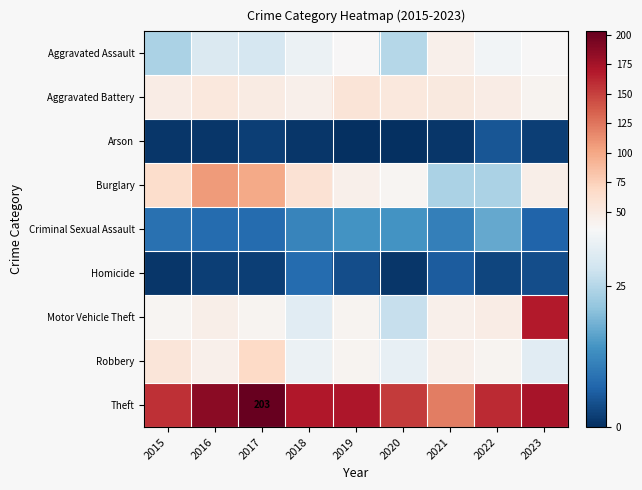

What is the difference between the maximum and second lowest values in the Arson series?

5